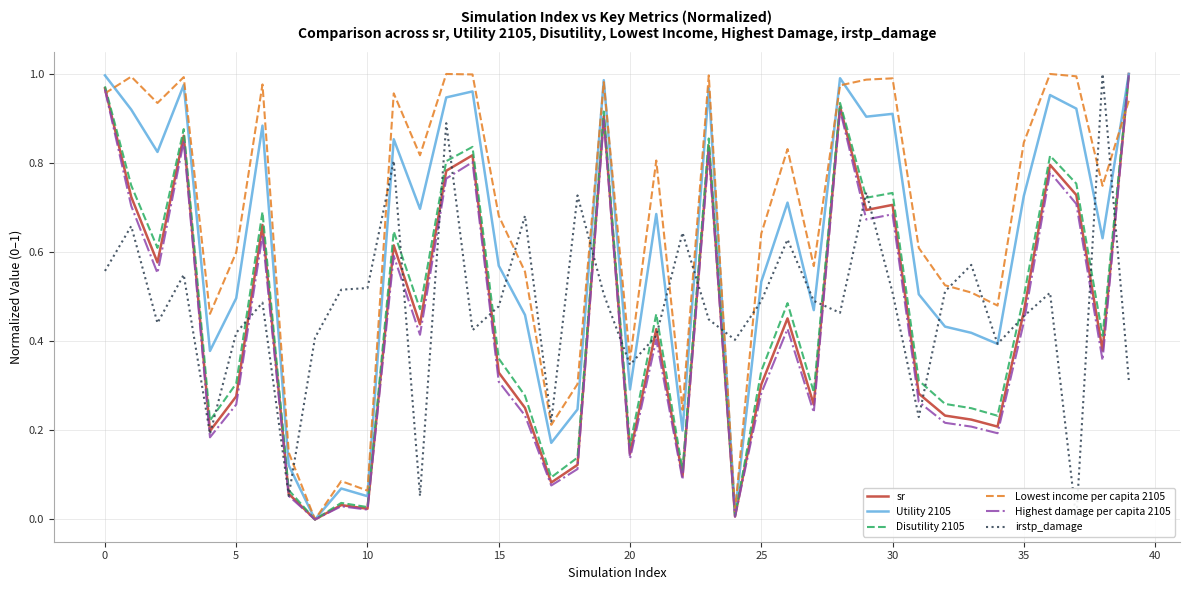

True or false: Highest damage per capita 2105 has a value of 0.3 at 10.

False